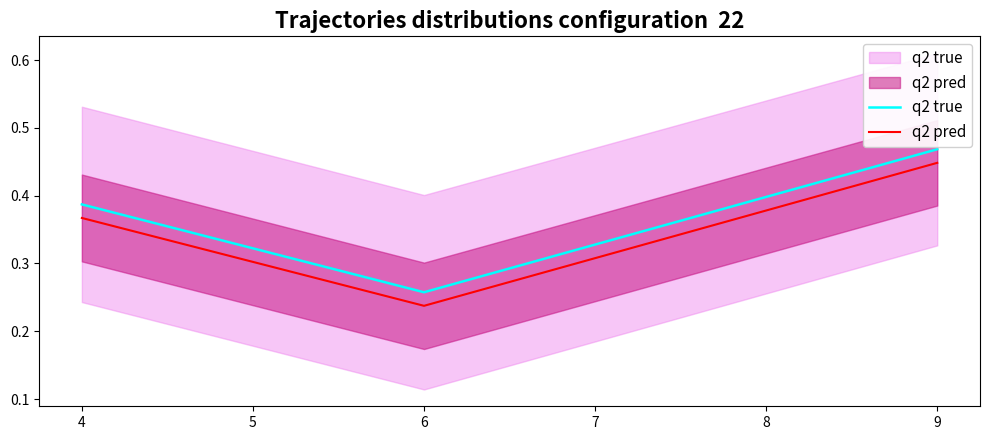

Reading right to left, transcribe all the data shown in this chart.

q2 true: 0.5	0.3	0.4
q2 pred: 0.4	0.2	0.4